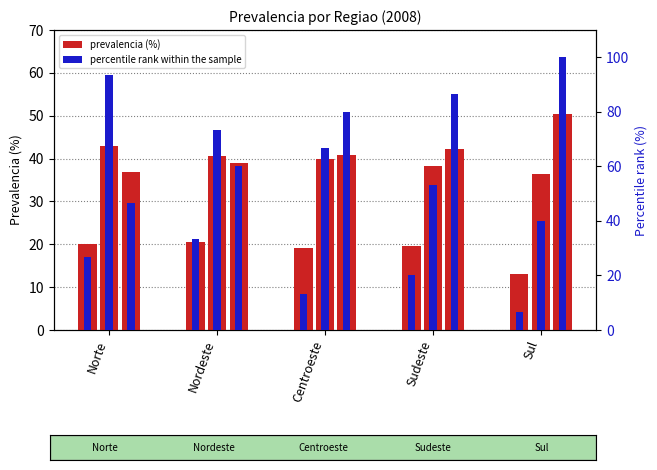

Does the chart contain stacked bars?

No